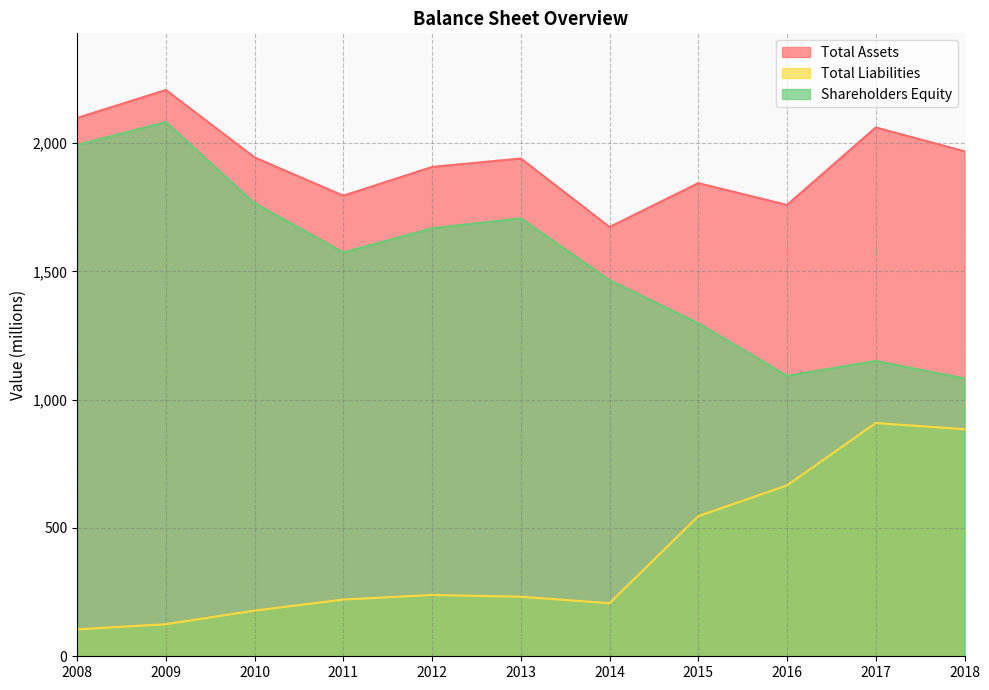

What is the difference between the maximum and minimum values in the Total Liabilities series?

804